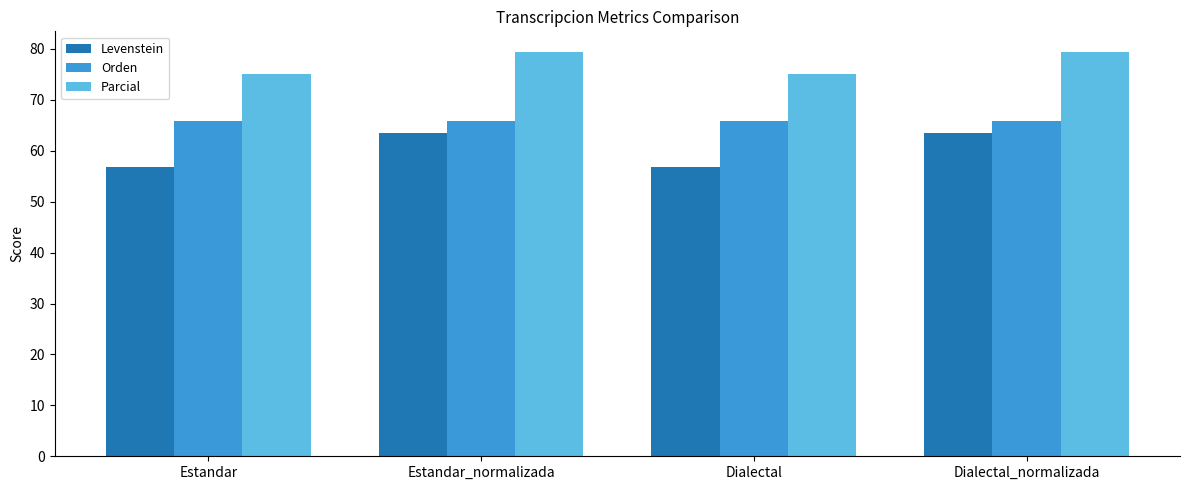

Rank the series at Estandar_normalizada from lowest to highest value.

Levenstein, Orden, Parcial